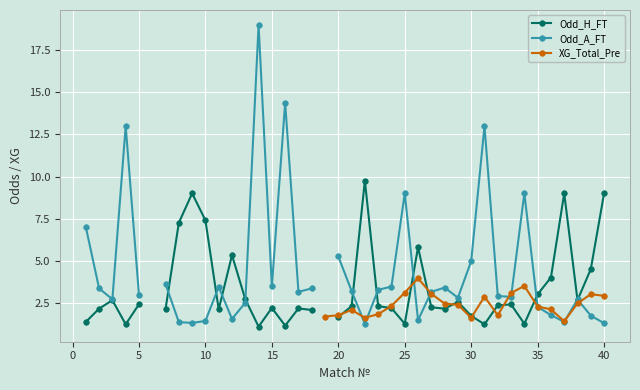

Is the value of Odd_A_FT at 29 greater than the value of XG_Total_Pre at 45?

No